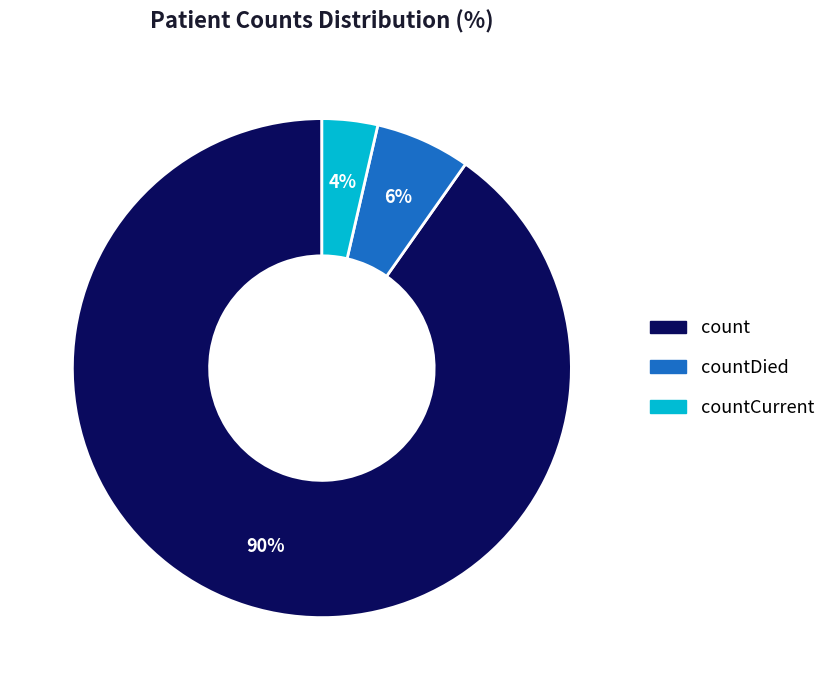

To the nearest percent, what is the average slice percentage?

33%